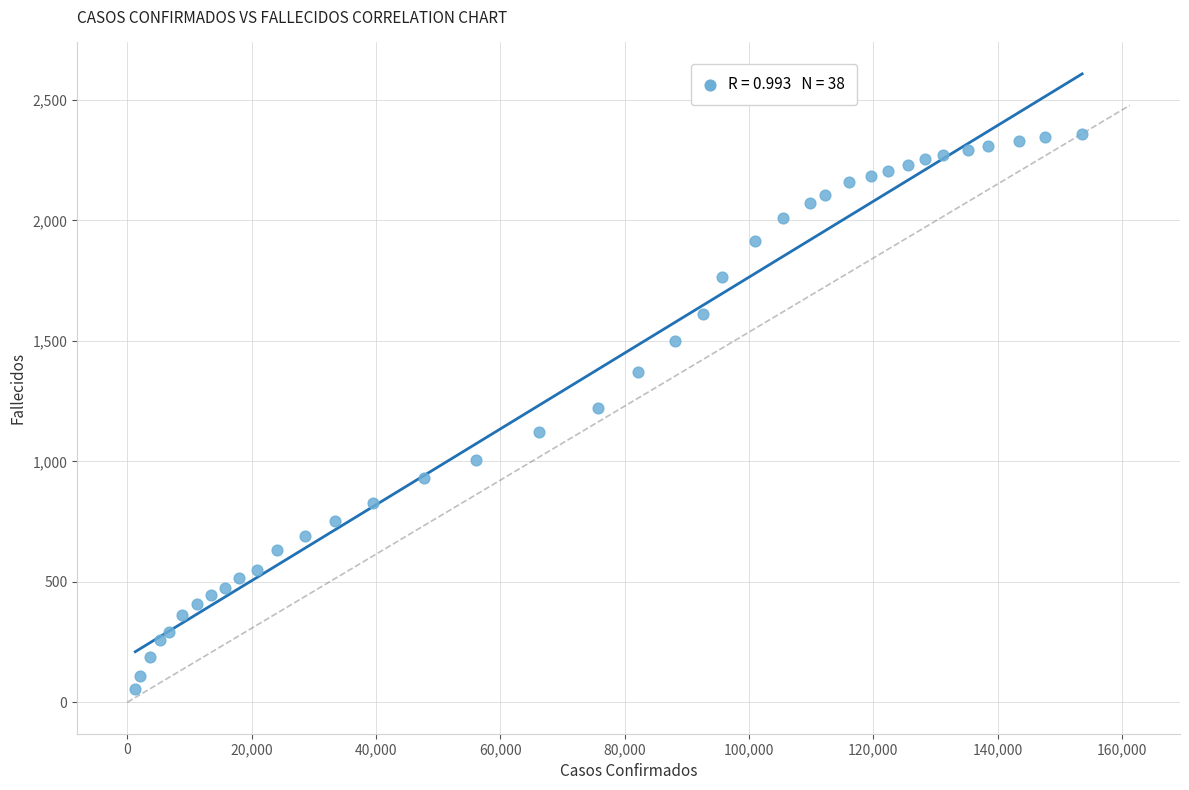

What is the range of X values (max minus min)?

152301